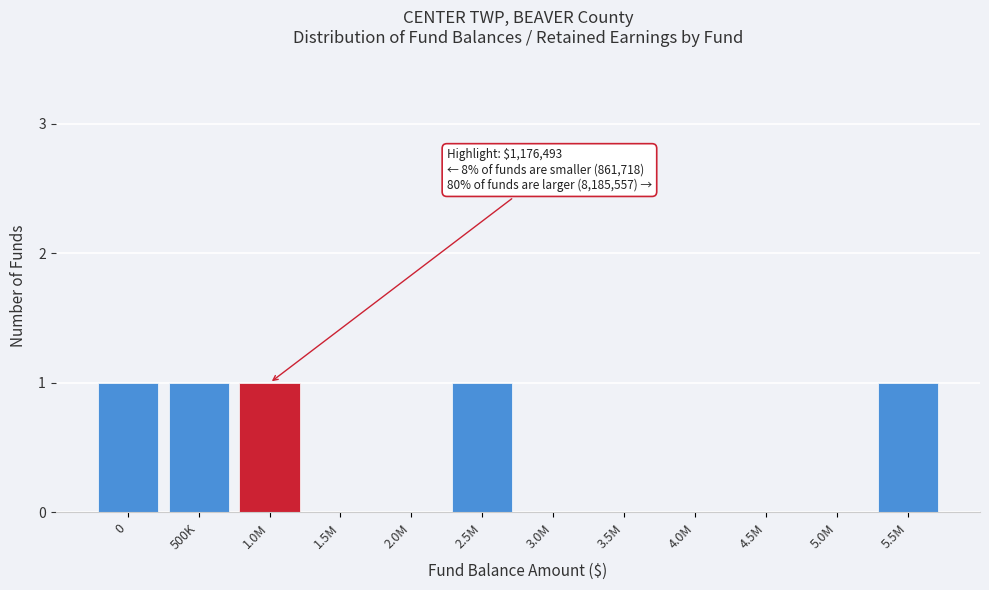

Reading left to right, extract all data points from this chart.

0=1	500K=1	1.0M=1	1.5M=0	2.0M=0	2.5M=1	3.0M=0	3.5M=0	4.0M=0	4.5M=0	5.0M=0	5.5M=1